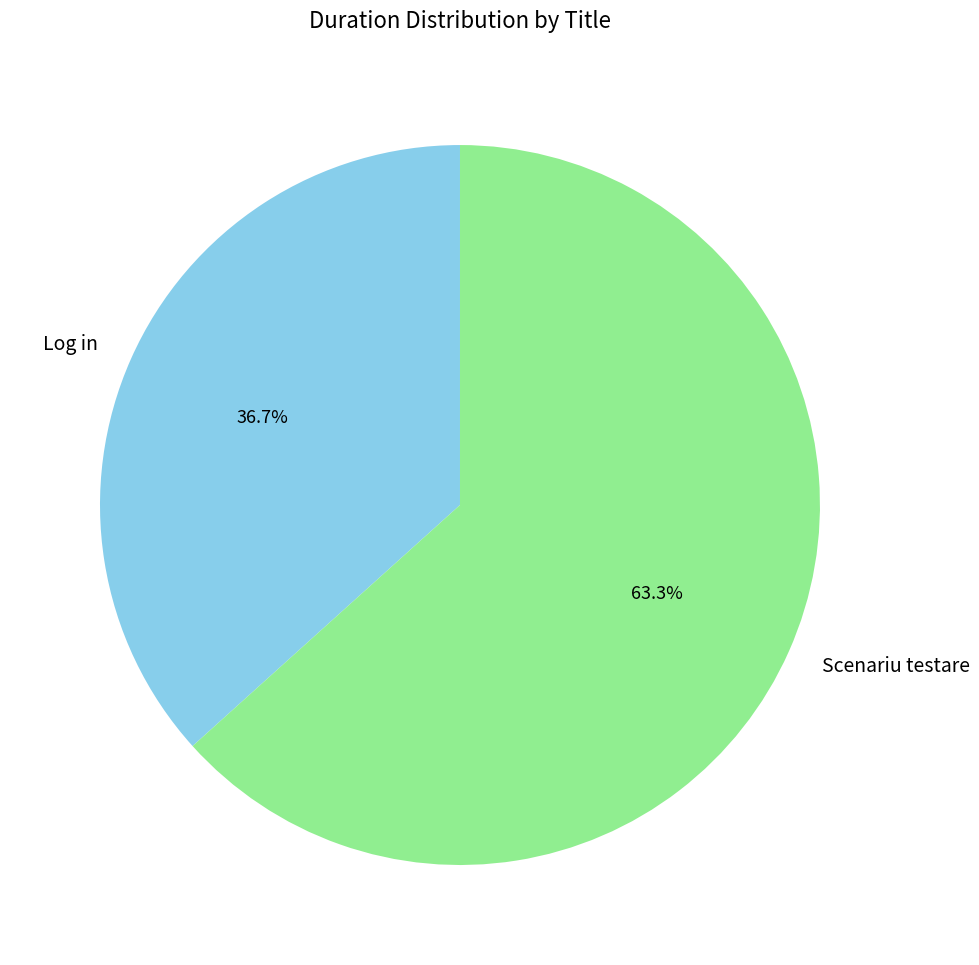

How many slices are in this pie chart?

2